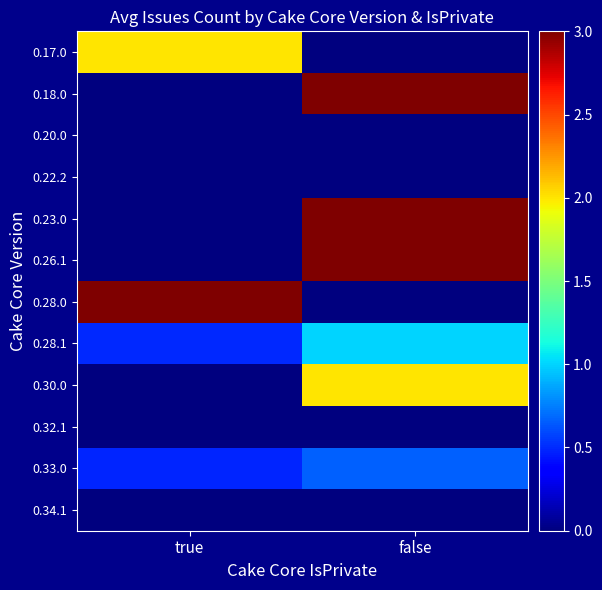

What is the difference between the highest and lowest values at true?

3.0